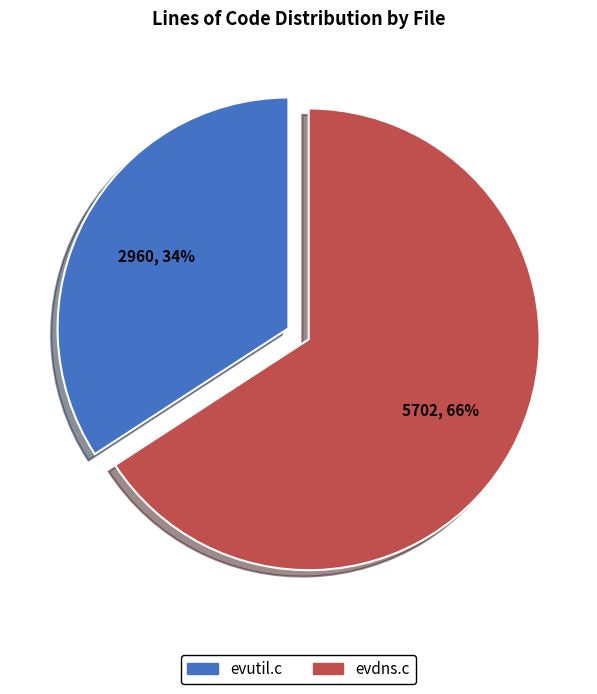

To the nearest percent, what is the difference between the largest and smallest slice percentages?

32%